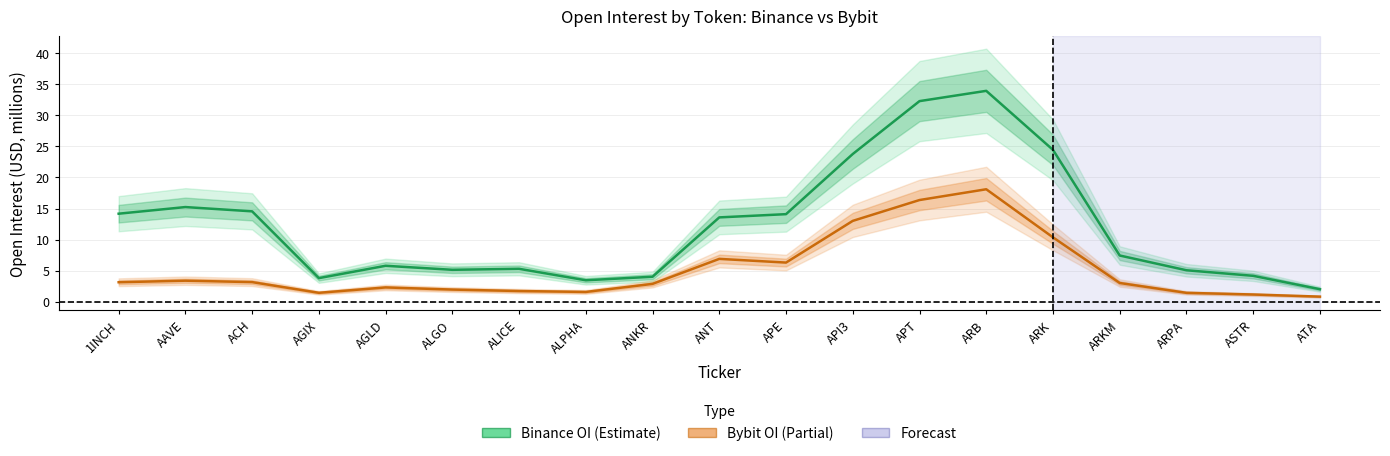

True or false: Binance OI has a value of 7.3 at ALICE.

False